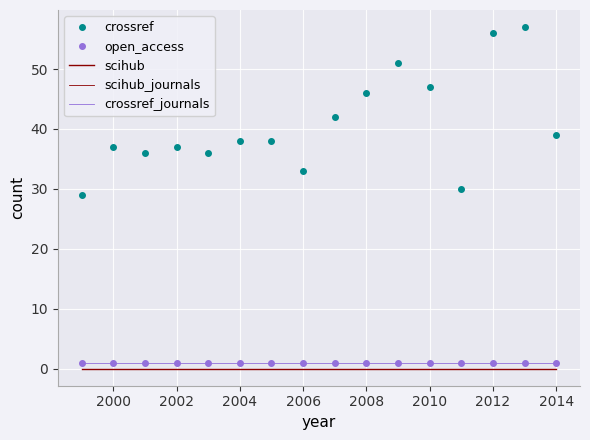

How many lines are shown in the chart?

5